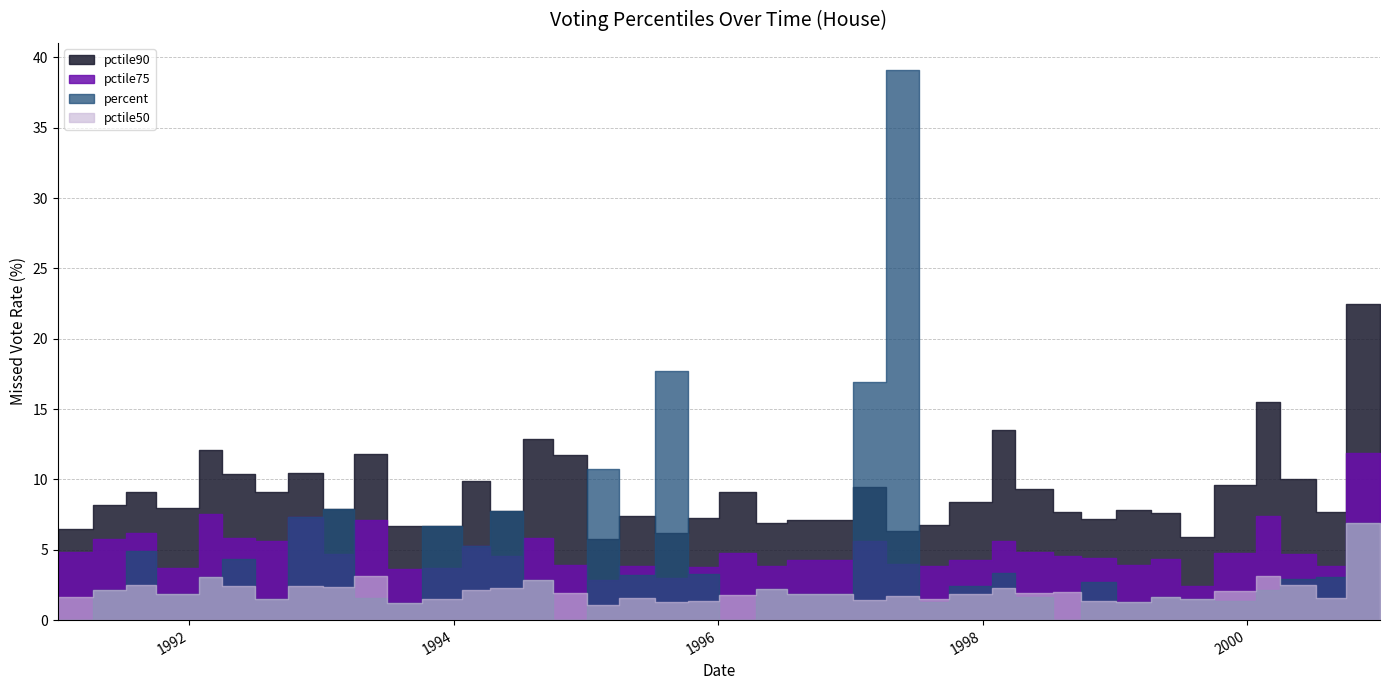

Which category has the highest value in the percent series?

1997-04-08